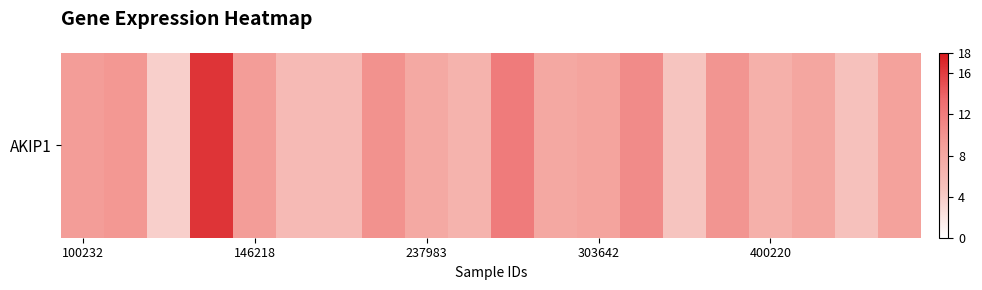

Where is the data nearest to the value 10?

15